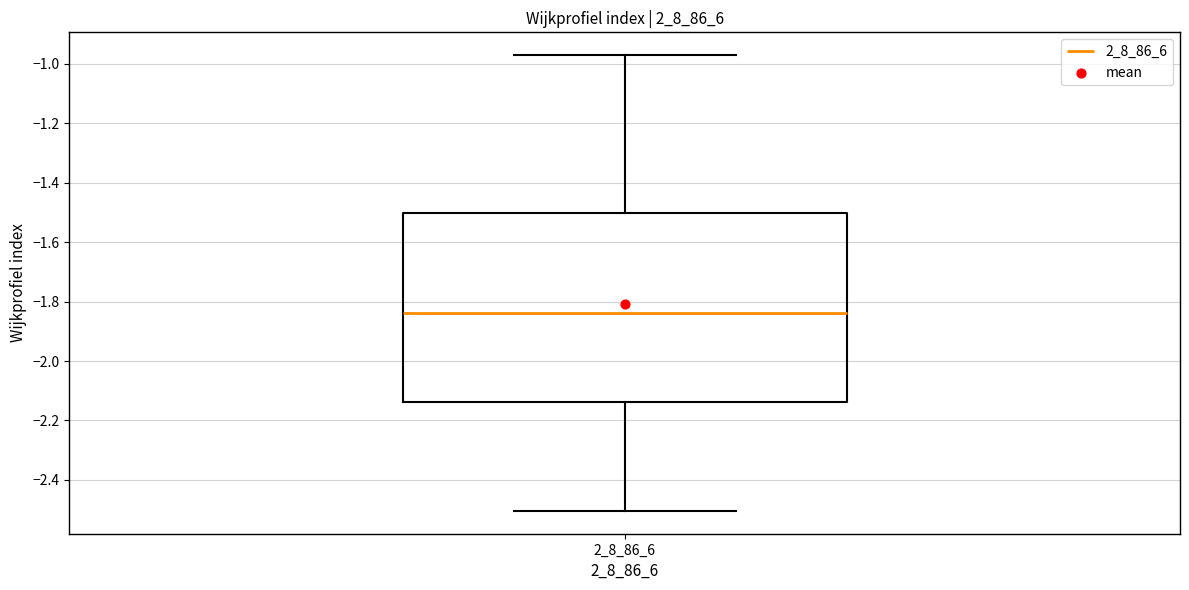

Transcribe this box plot: give where the median line is, the range the box spans, and where the two whiskers end, as read against the y-axis. The values are not printed on the chart, so give them approximately, as read against the axis.

median -1.84, box -2.14 to -1.50, whiskers -2.50 to -0.98